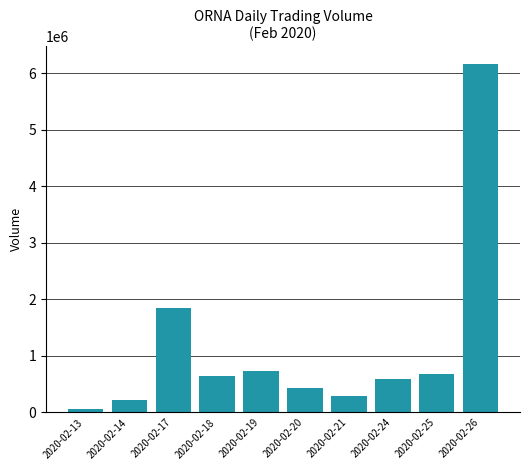

Are the bars grouped side by side (vs. stacked)?

No